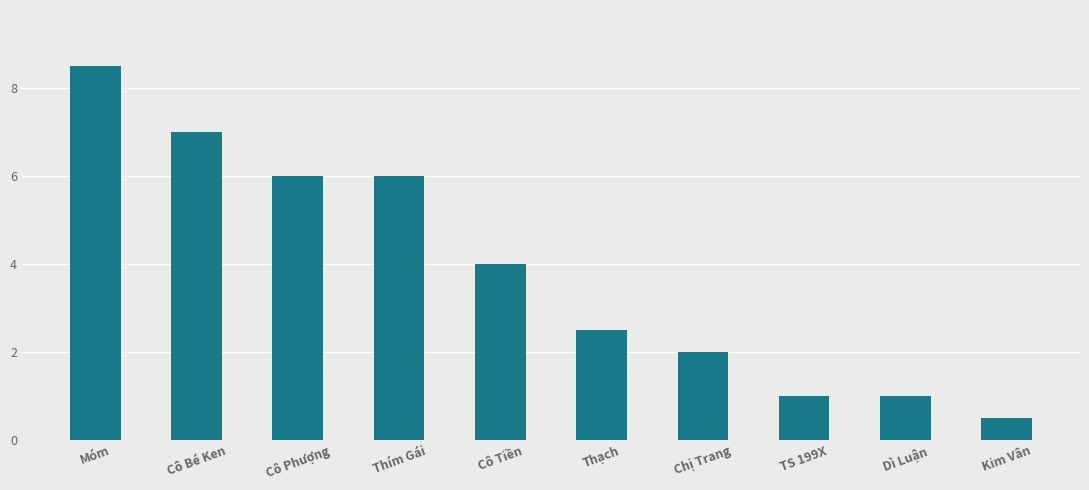

Between Cô Phượng and Cô Bé Ken, which is larger?

Cô Bé Ken